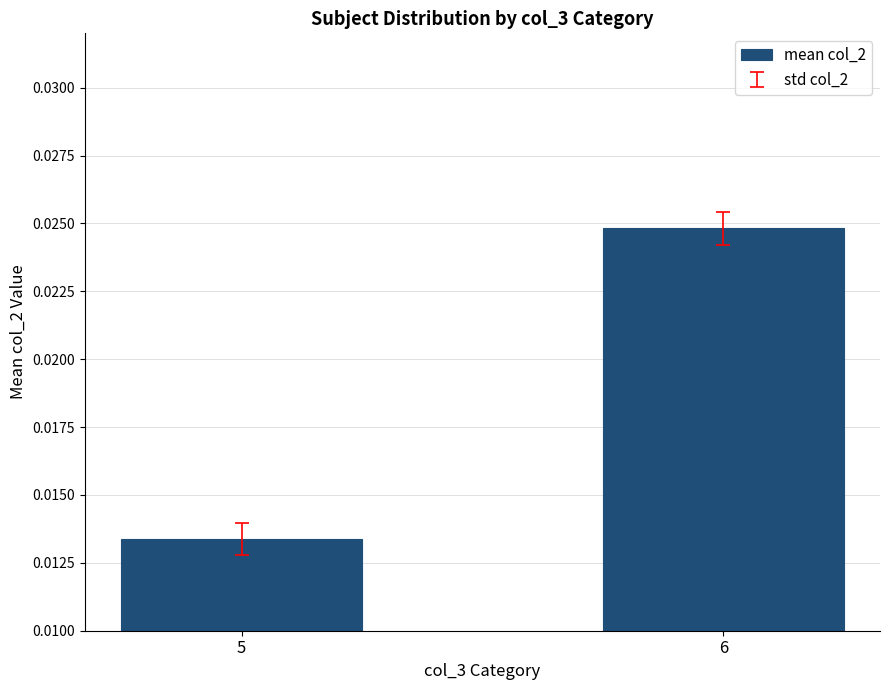

How many values are between 0 and 1?

2